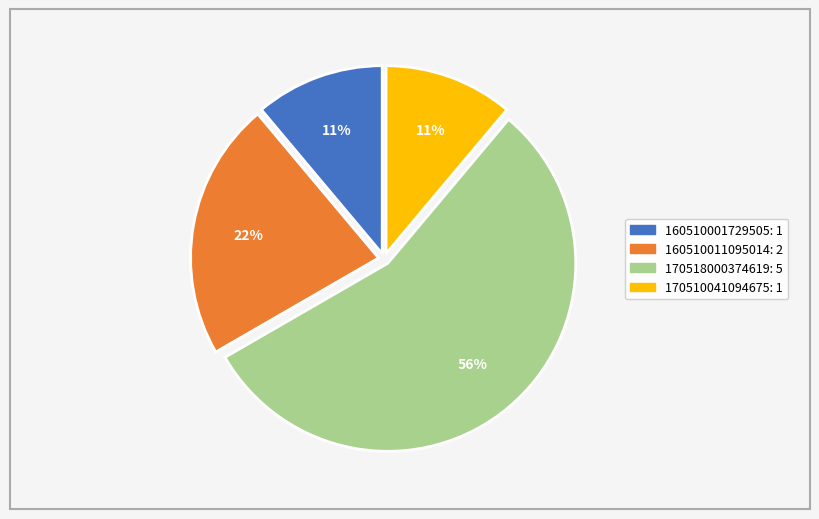

Does any single category account for the majority?

Yes